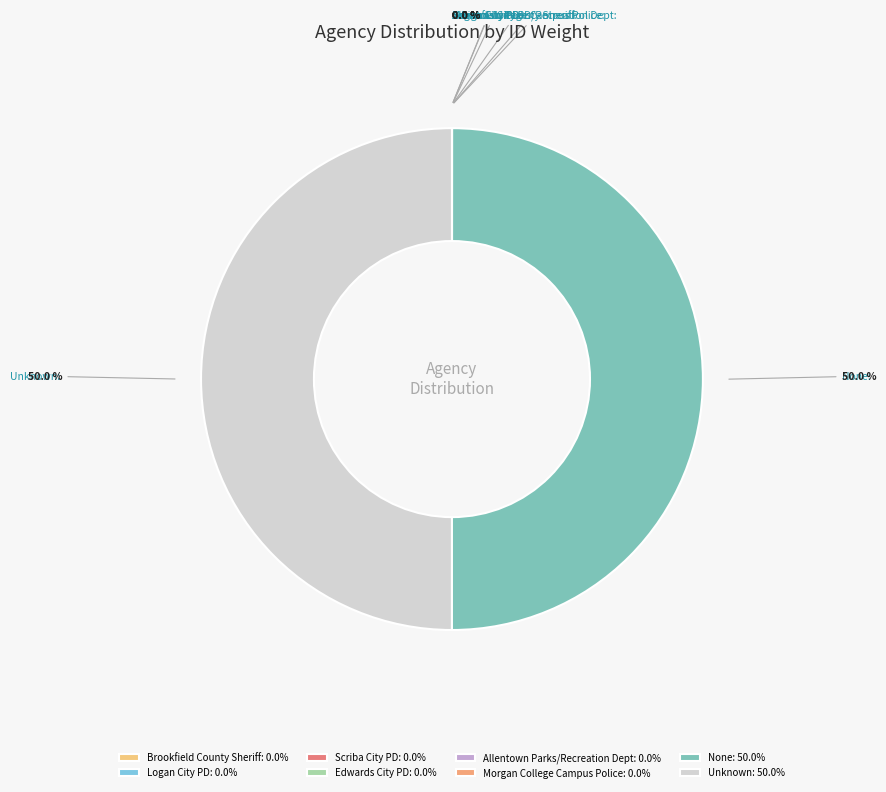

Is it true that None is 50% of the pie?

True